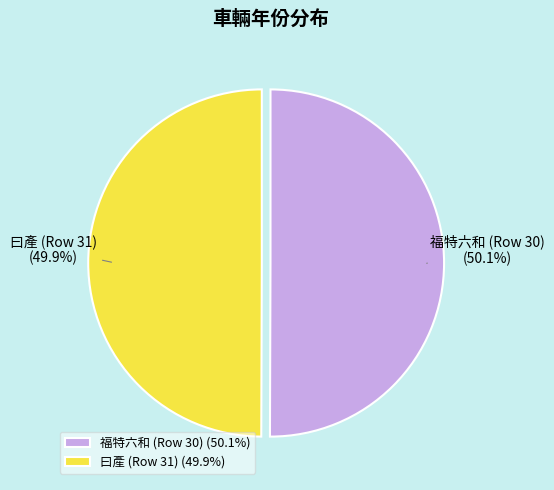

What is the ratio of the value at 福特六和 (Row 30) to the value at 曰產 (Row 31)?

1.0